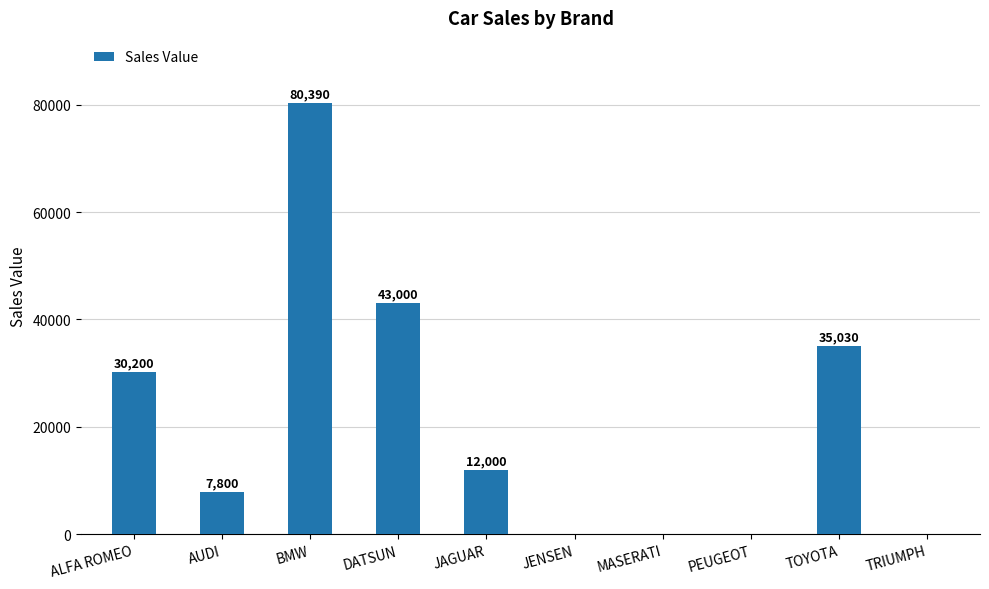

How many positive values are there?

6